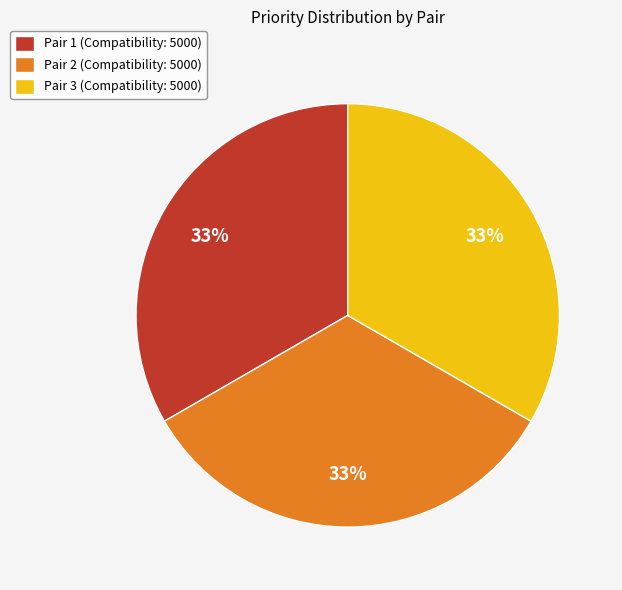

Is the sum of Pair 3 (Compatibility: 5000) and Pair 2 (Compatibility: 5000) greater than half?

Yes